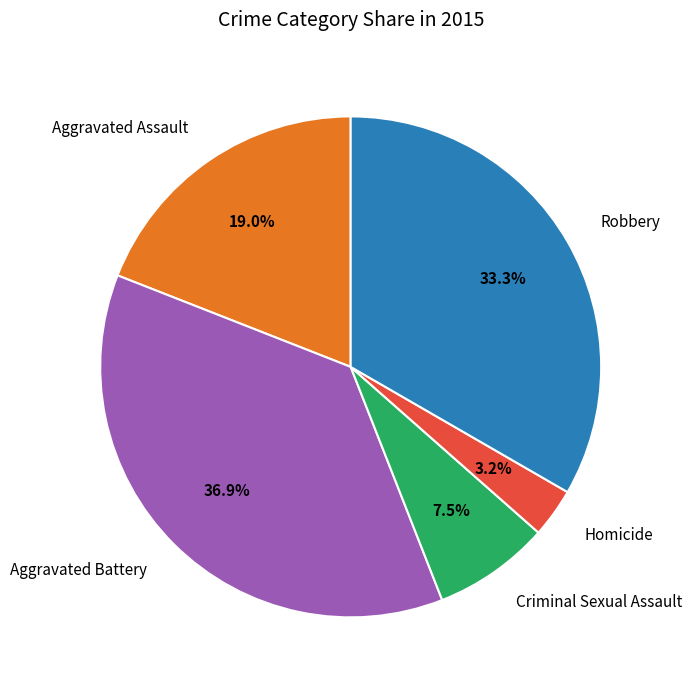

True or false: Aggravated Assault accounts for 19% of the total.

True